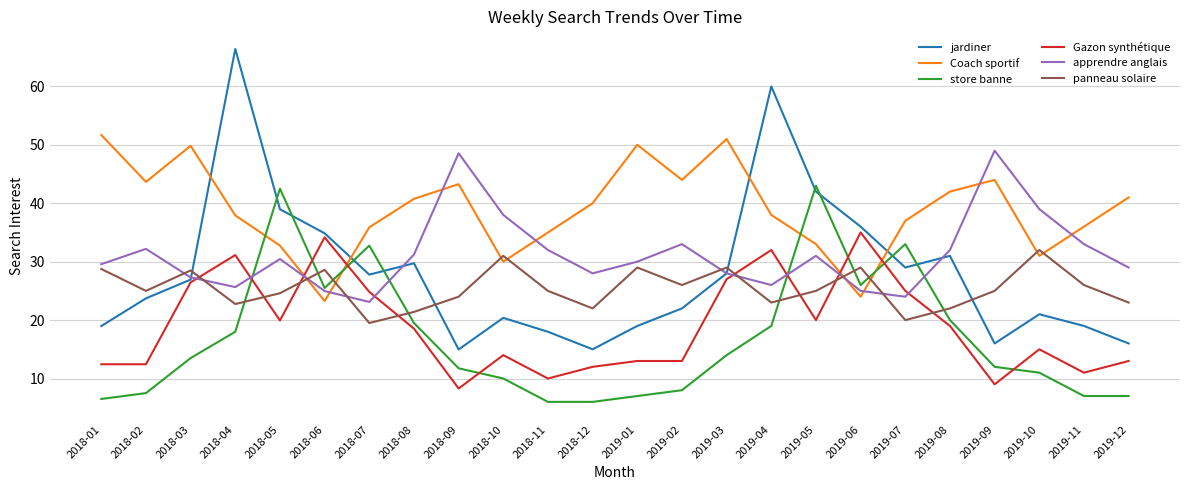

At which label does apprendre anglais reach its minimum?

2018-07